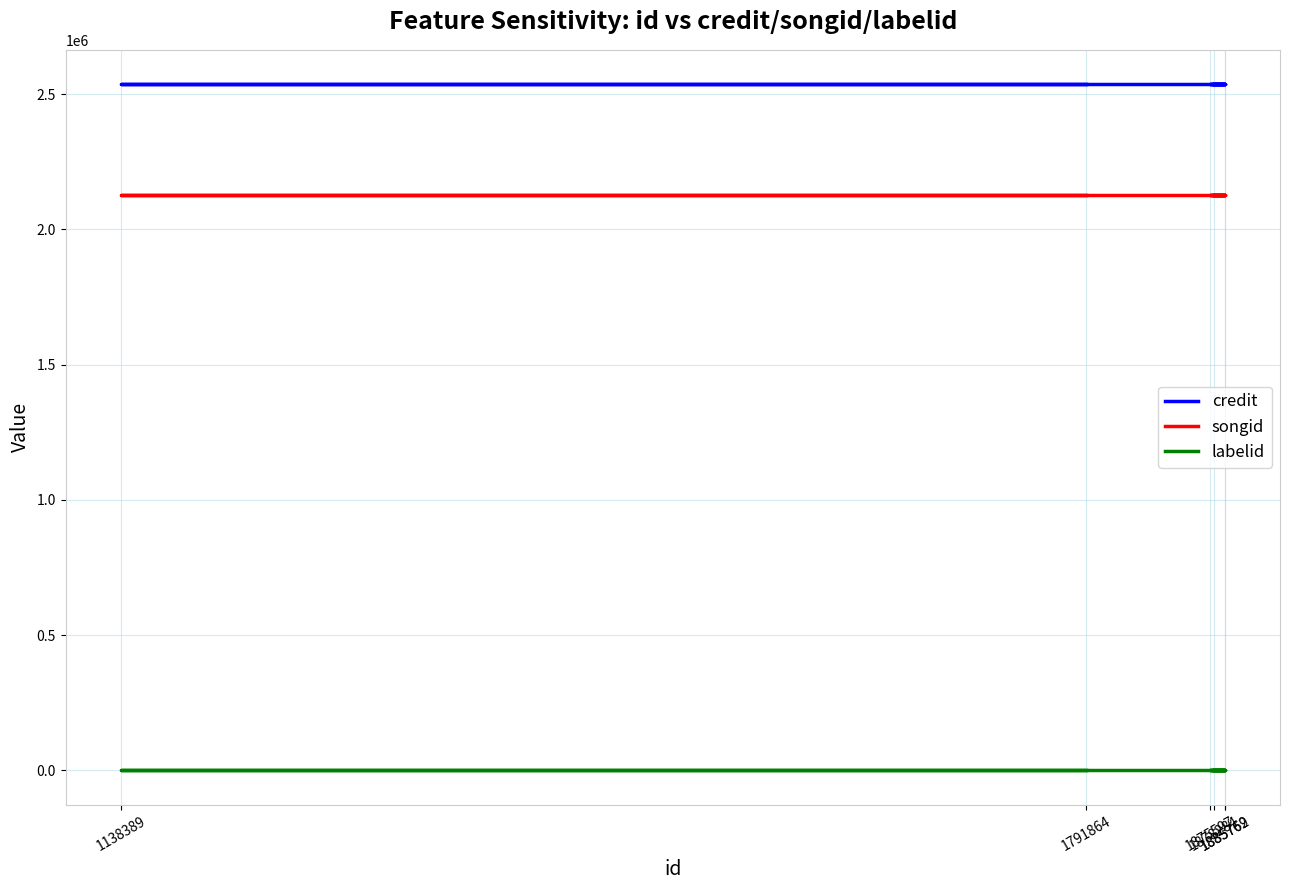

Is the value of credit at 1791864 greater than the value of labelid at 1885762?

Yes